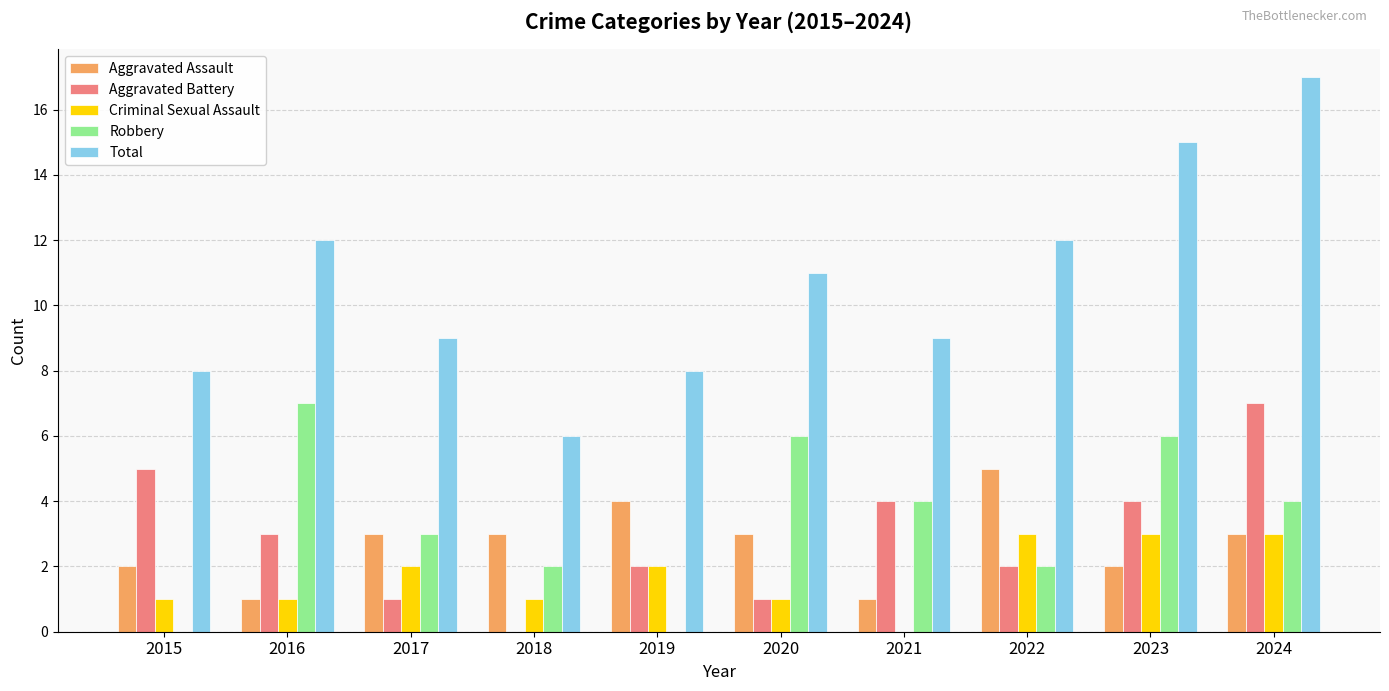

Is the value of Aggravated Assault at 2018 greater than the value of Robbery at 2015?

Yes